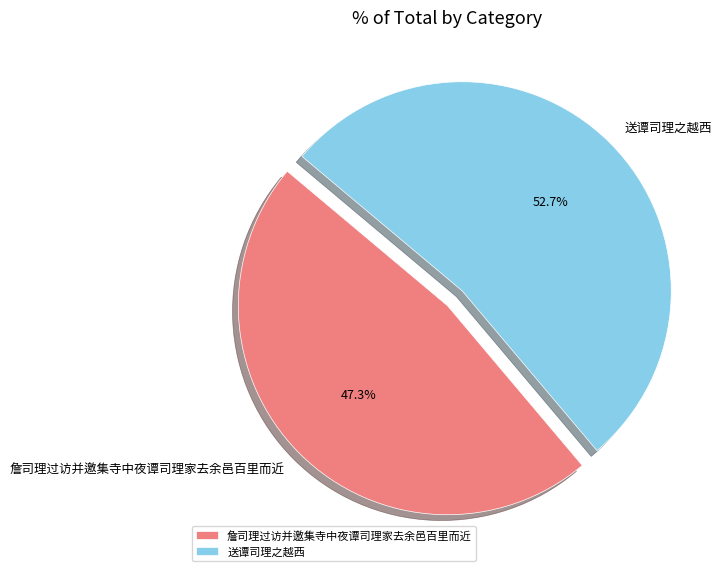

To the nearest percent, what is the difference between the 送谭司理之越西 and 詹司理过访并邀集寺中夜谭司理家去余邑百里而近 slice percentages?

5%